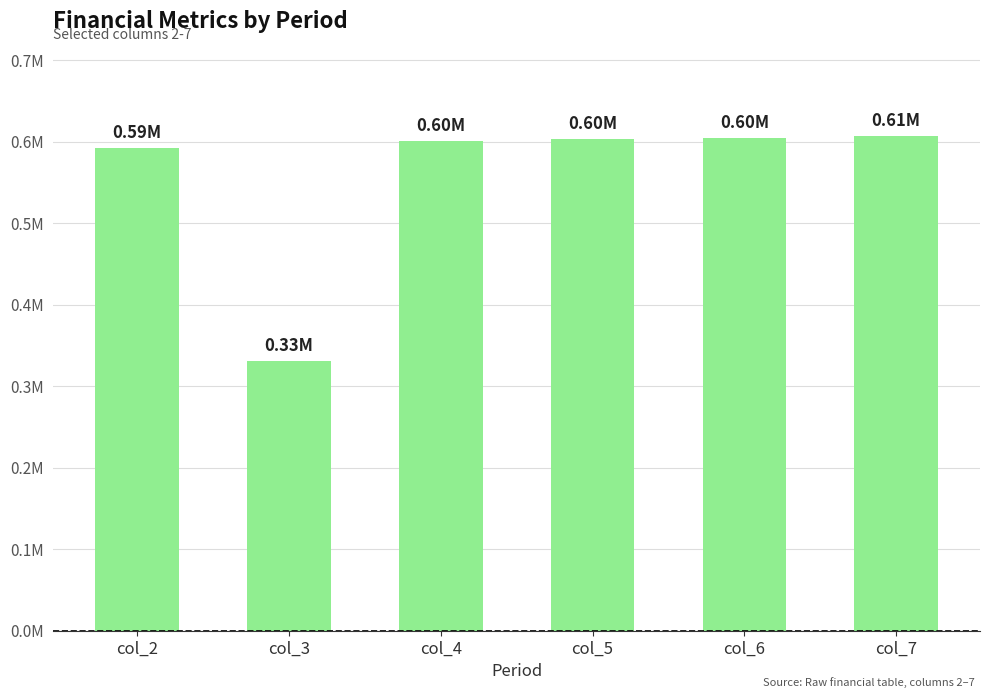

What is the sum of the values at col_4 and col_3?

931899.9